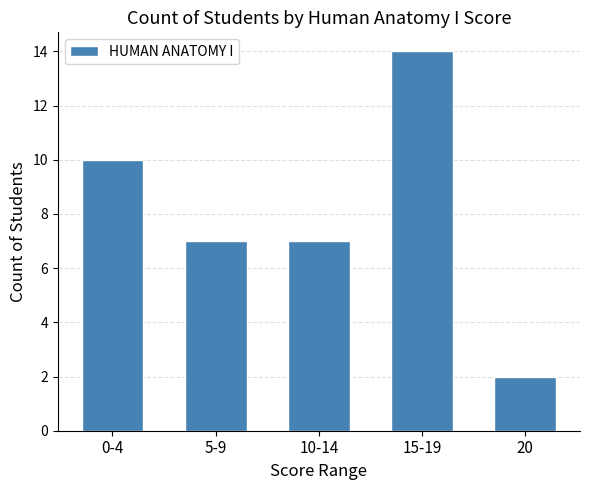

Approximately how many times larger is the value at 10-14 compared to 5-9?

1.0